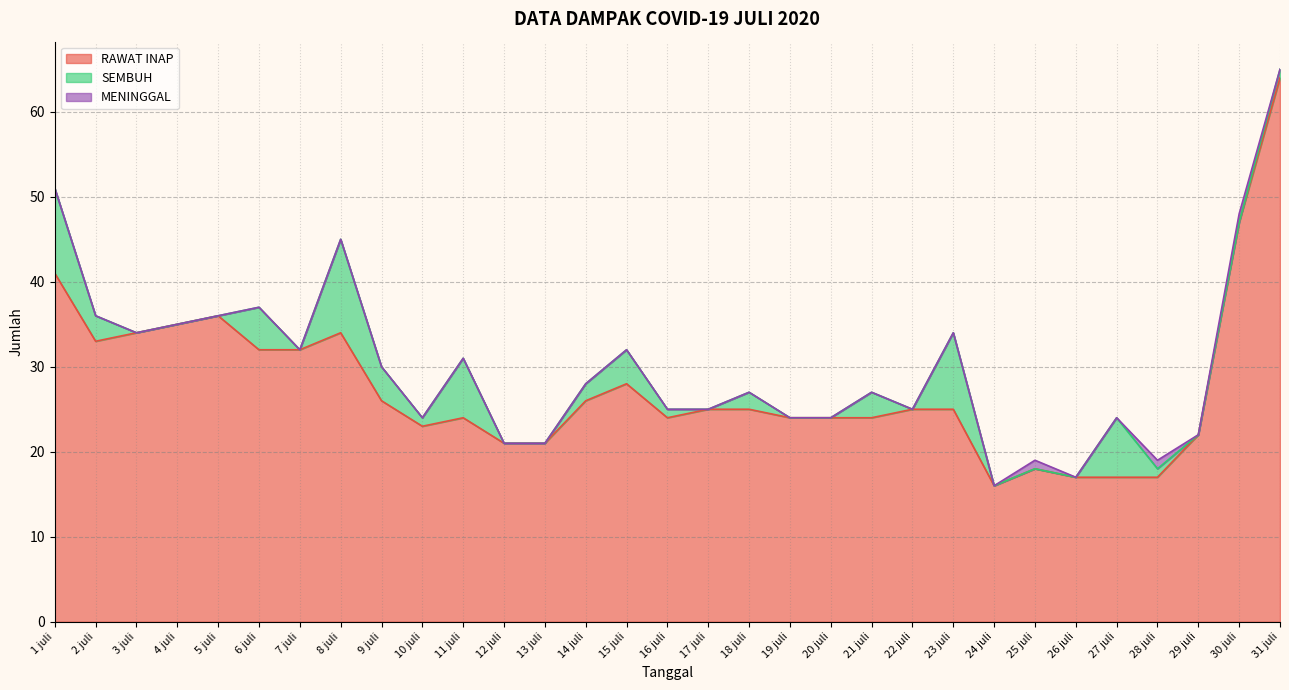

Is it true that MENINGGAL equals 0 at 17 juli?

False